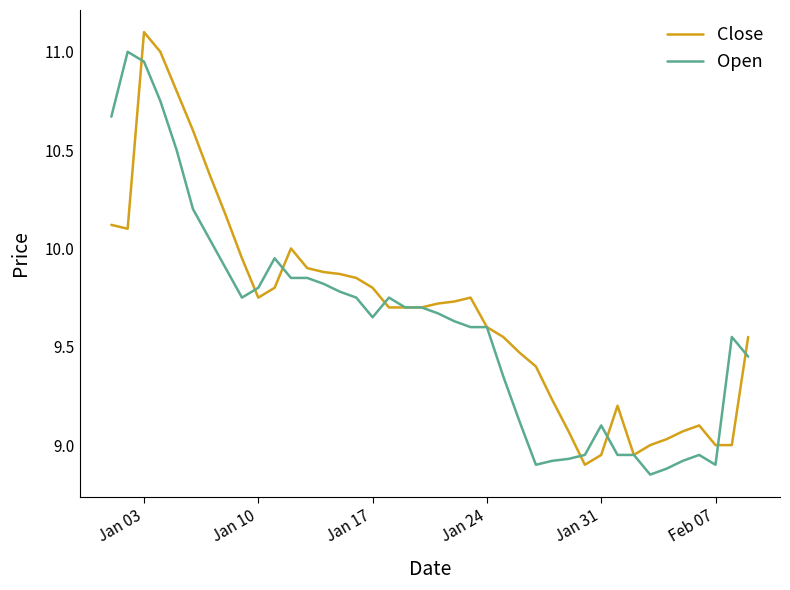

Rank the series by their maximum value, from highest to lowest.

Close, Open